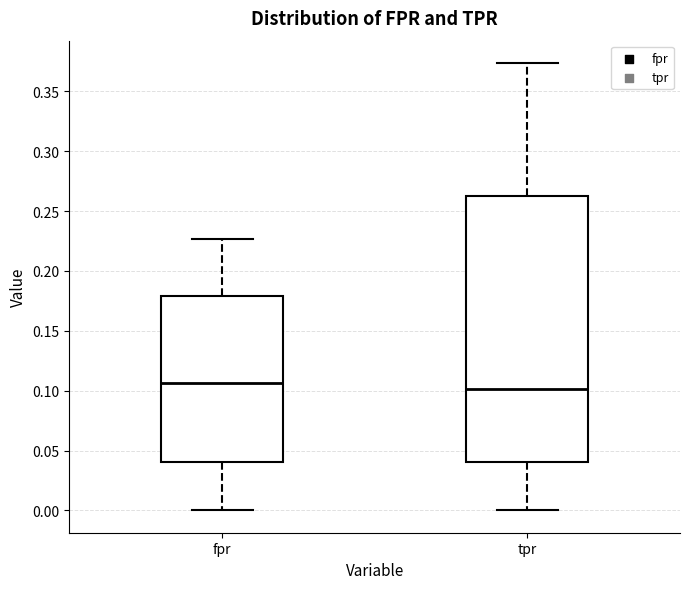

Reading left to right, read every box against the y-axis: the position of its median line, the range the box covers, and the ends of its whiskers. The values are not printed on the chart, so give them approximately, as read against the axis.

fpr: median 0.105, box 0.040 to 0.180, whiskers 0.000 to 0.225
tpr: median 0.100, box 0.040 to 0.265, whiskers 0.000 to 0.375